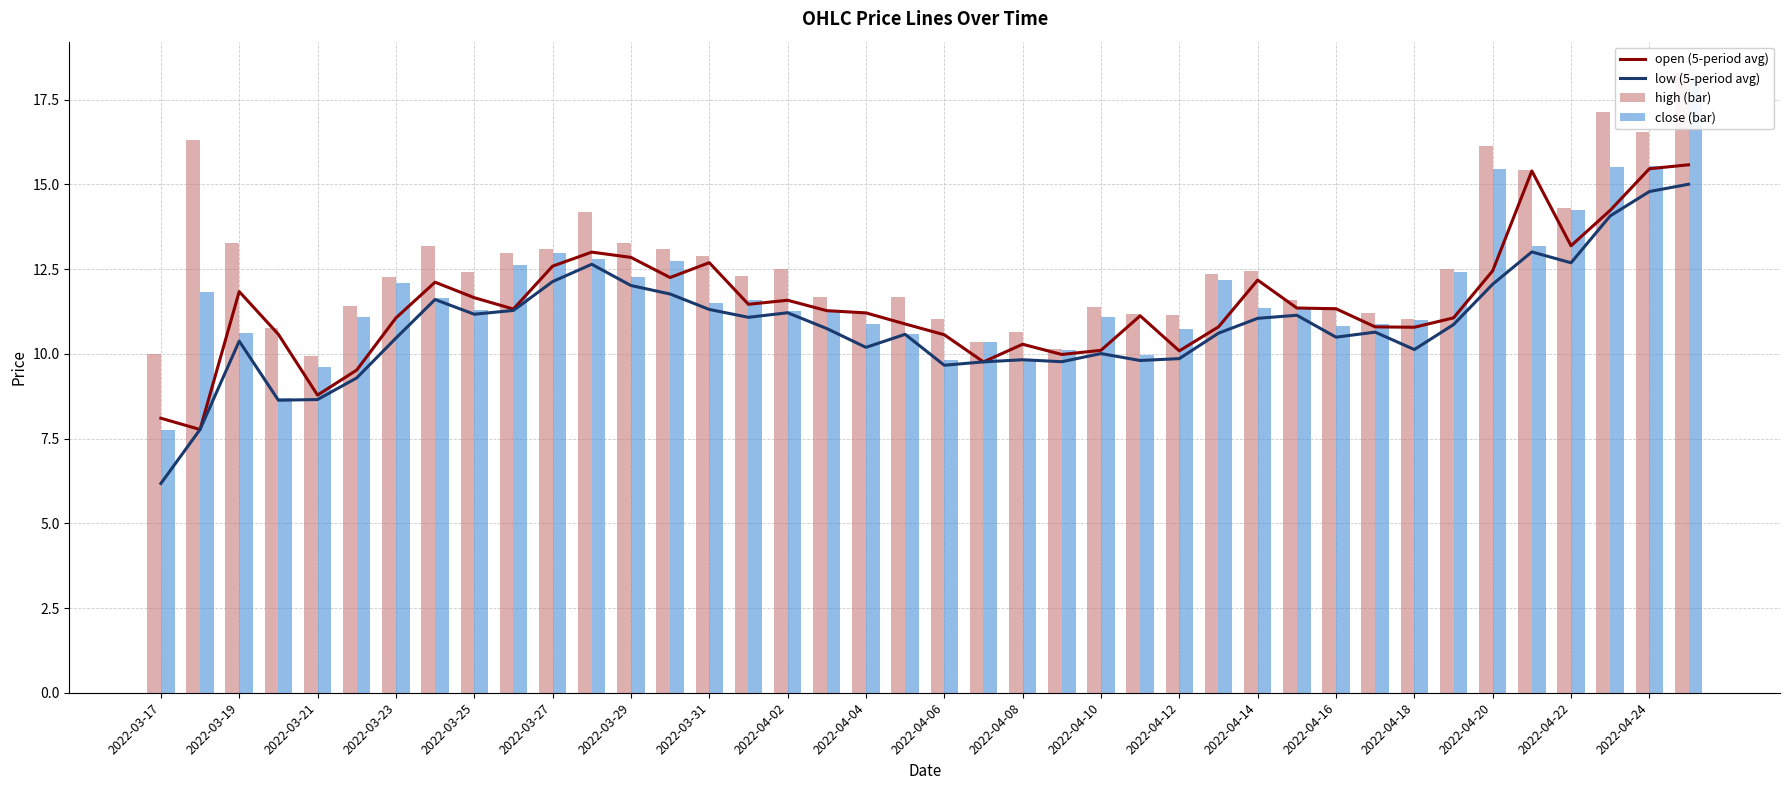

Which has a higher value, 2022-03-31 or 2022-03-27?

2022-03-31